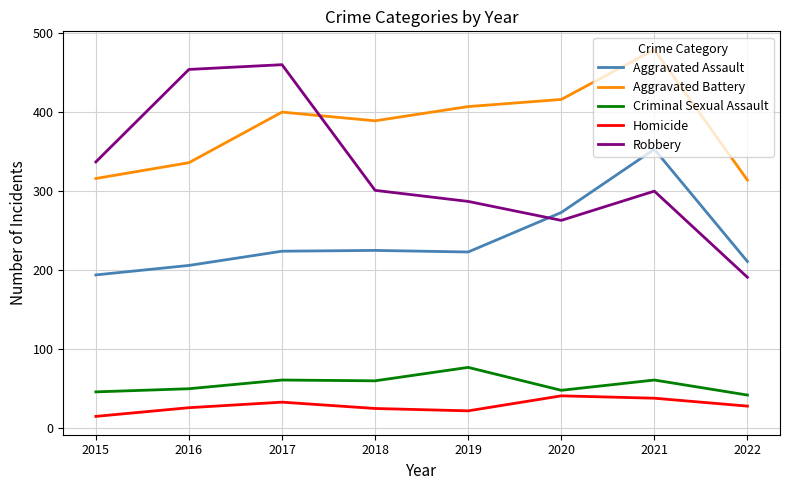

Is it true that Robbery equals 188 at 2021?

False